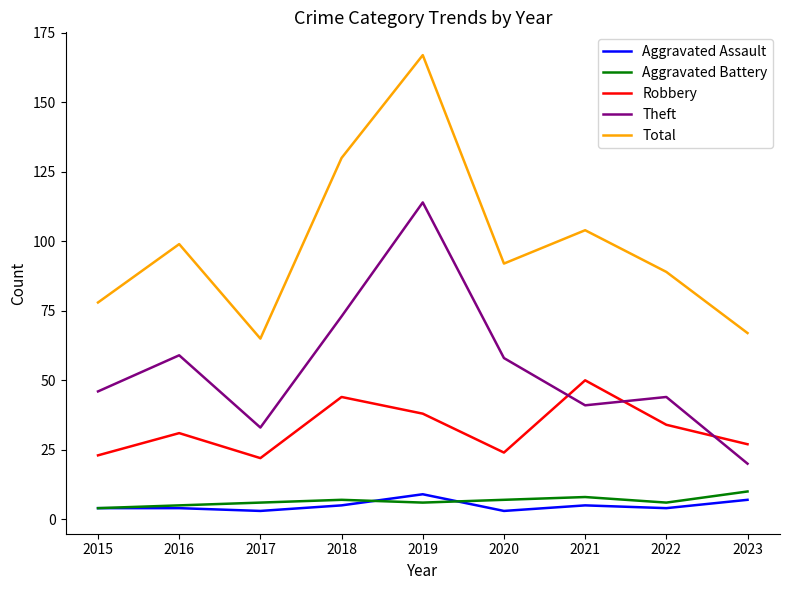

Which series has the largest total across all categories?

Total